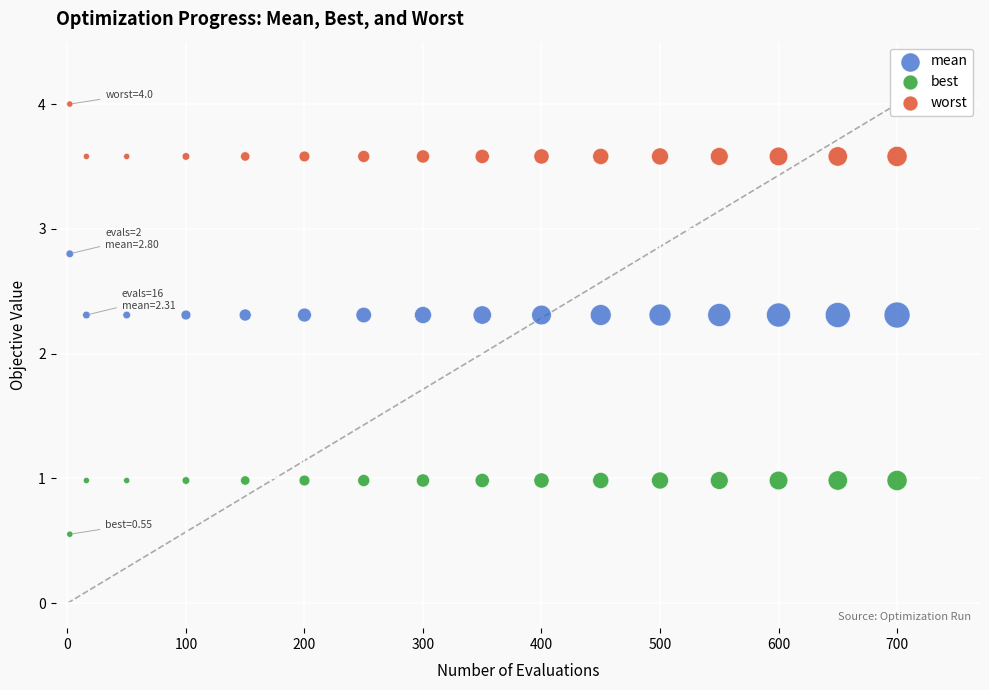

Which series contains the lowest Y value?

best